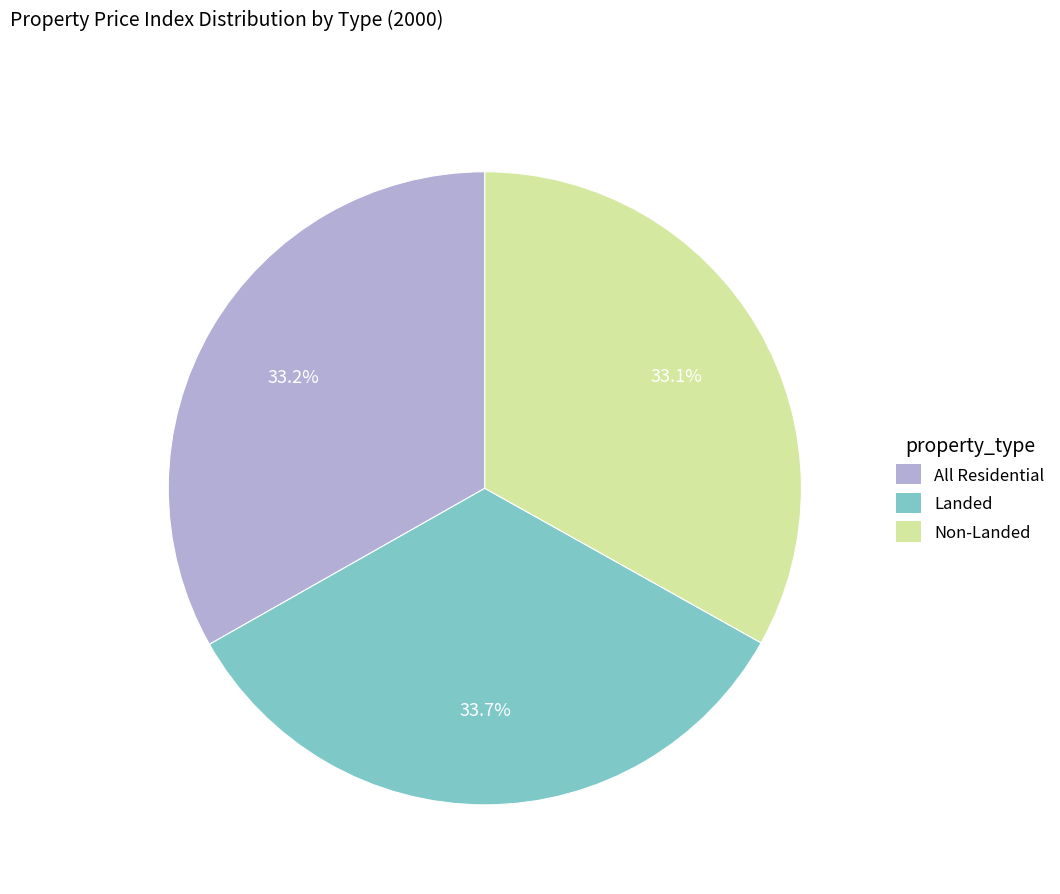

Count the number of slices in the pie.

3